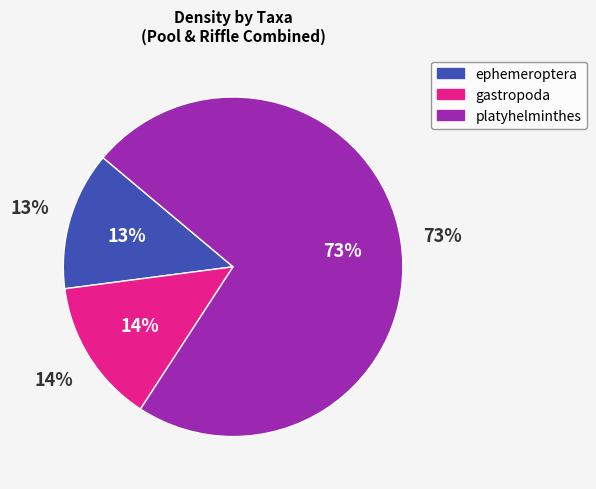

What is the majority slice?

platyhelminthes